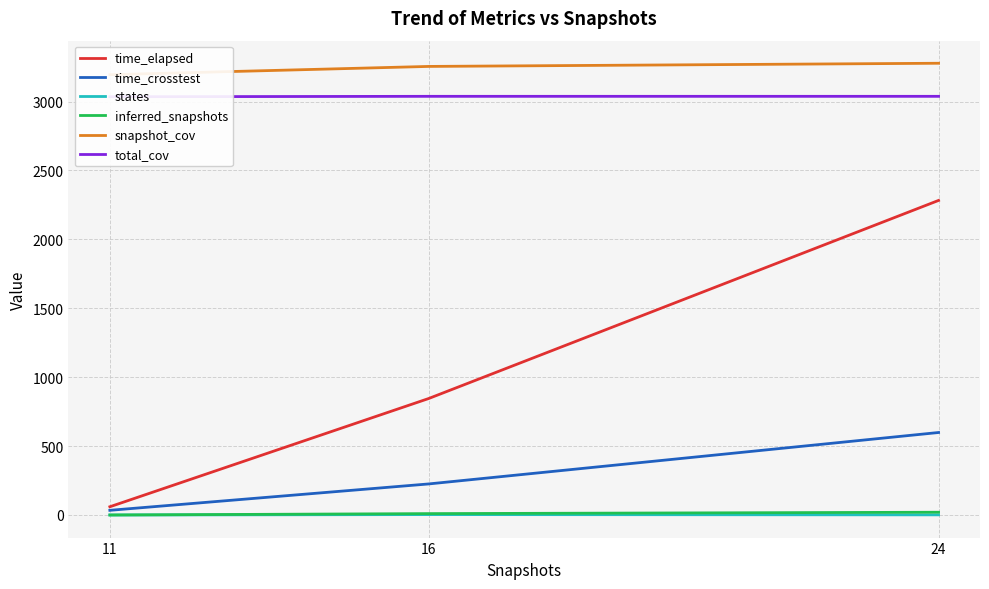

At 11, list the series in order from largest to smallest.

snapshot_cov, total_cov, time_elapsed, time_crosstest, states, inferred_snapshots